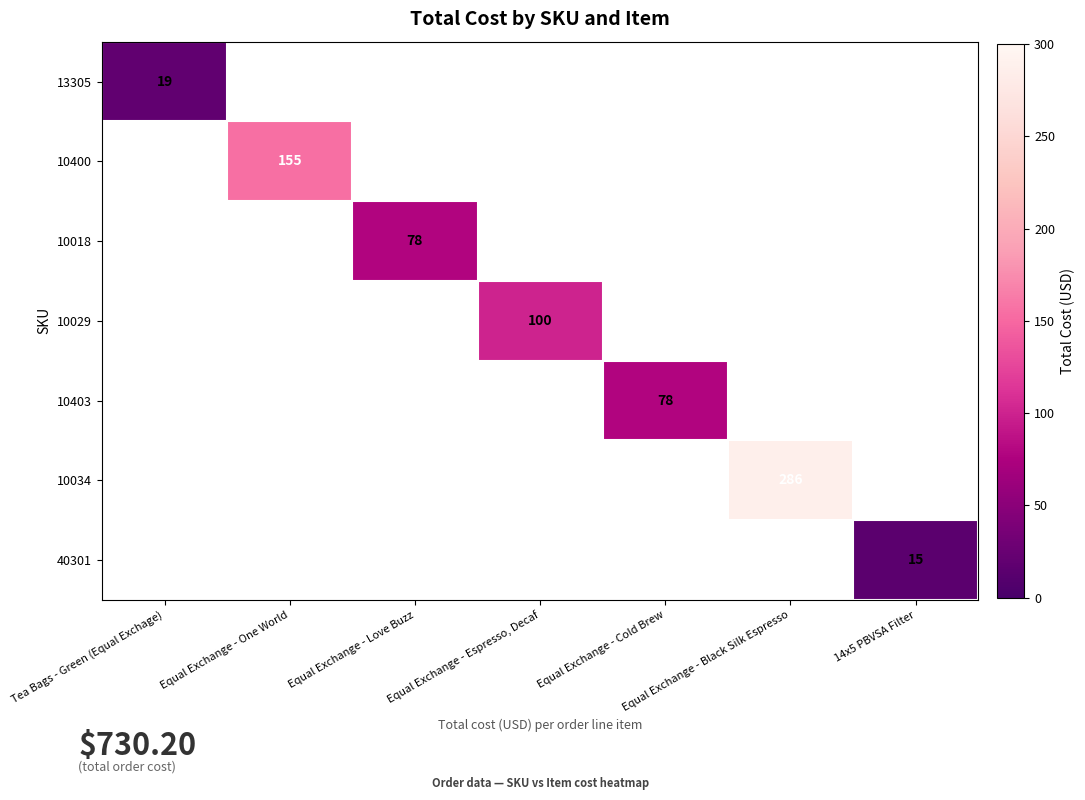

What is the smallest value displayed?

15.0